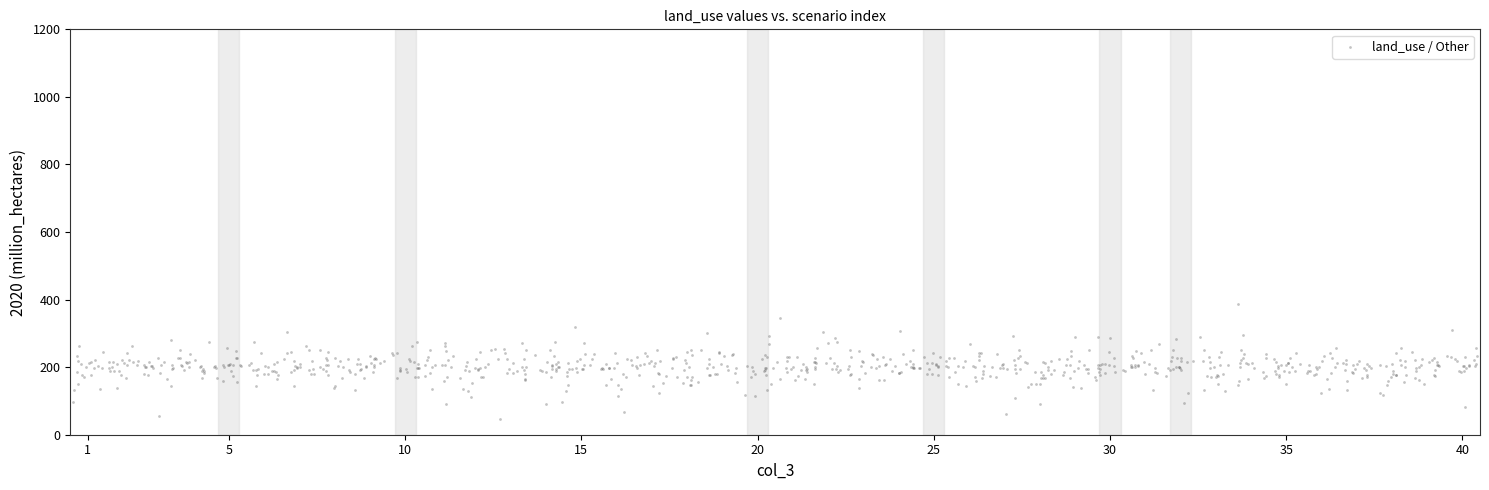

What is the range of X values (max minus min)?

39.8